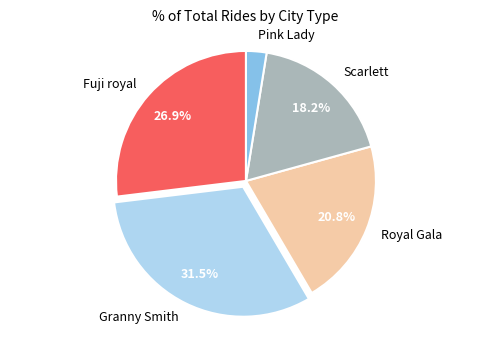

Which category has the biggest portion of the pie?

Granny Smith